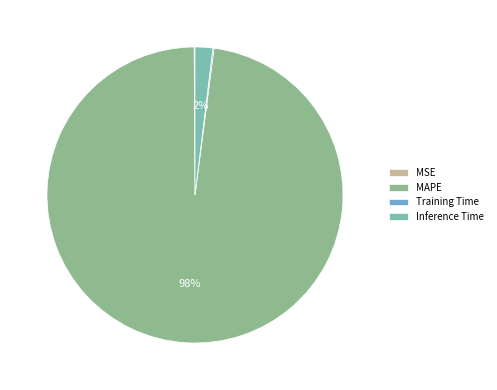

To the nearest percent, what is the difference between the largest and smallest slice percentages?

98%